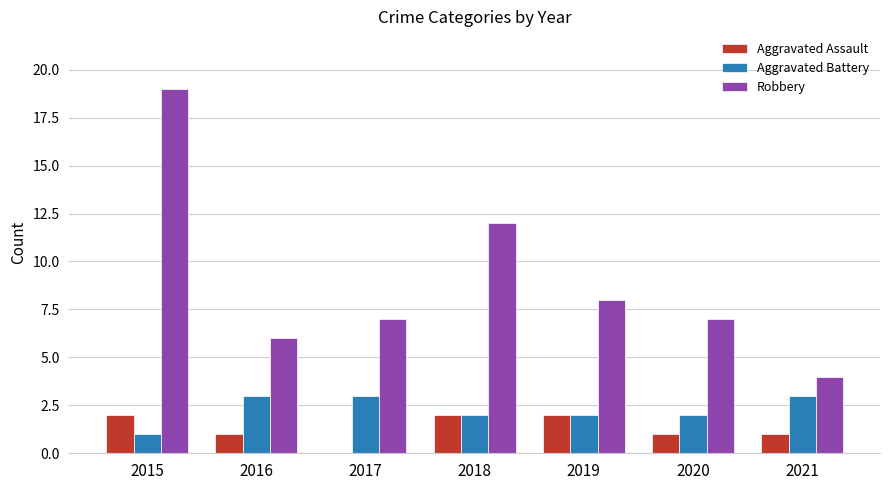

Which series has the largest range (max minus min)?

Robbery